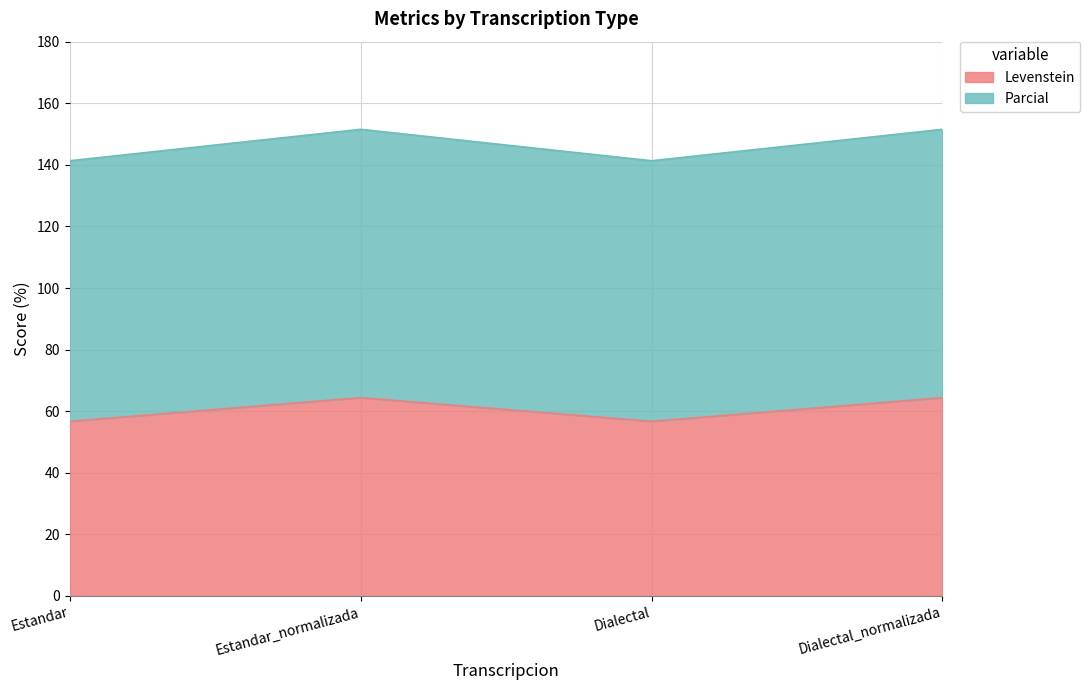

How many values in the Parcial series are below 151?

2